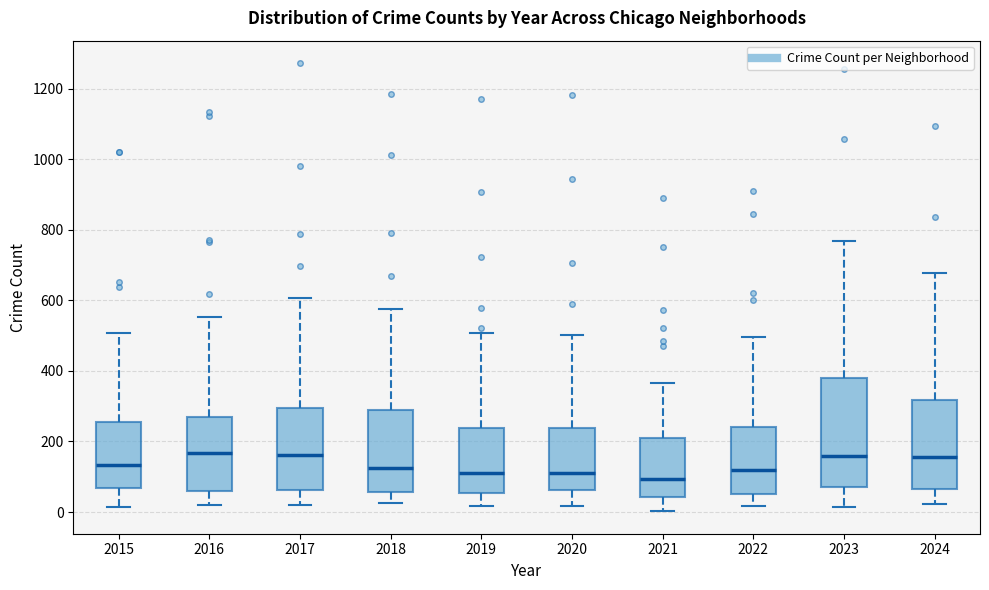

Reading left to right, read every box against the y-axis: the position of its median line, the range the box covers, and the ends of its whiskers. The values are not printed on the chart, so give them approximately, as read against the axis.

2015: median 140, box 60 to 260, whiskers 20 to 500
2016: median 160, box 60 to 280, whiskers 20 to 560
2017: median 160, box 60 to 300, whiskers 20 to 600
2018: median 120, box 60 to 280, whiskers 20 to 580
2019: median 120, box 60 to 240, whiskers 20 to 500
2020: median 120, box 60 to 240, whiskers 20 to 500
2021: median 100, box 40 to 220, whiskers 0 to 360
2022: median 120, box 60 to 240, whiskers 20 to 500
2023: median 160, box 80 to 380, whiskers 20 to 760
2024: median 160, box 60 to 320, whiskers 20 to 680